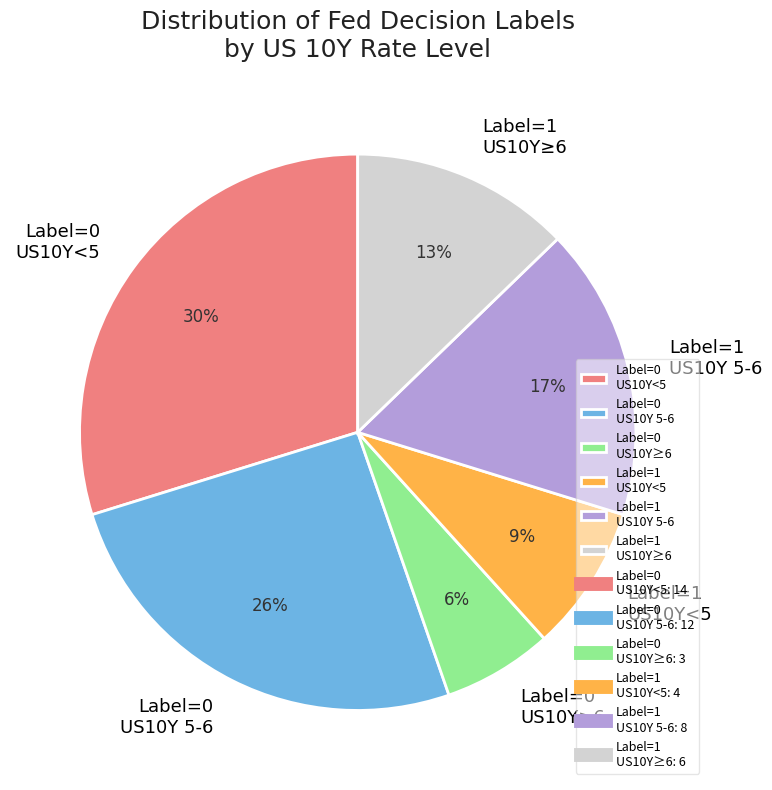

How many slices are in this pie chart?

6